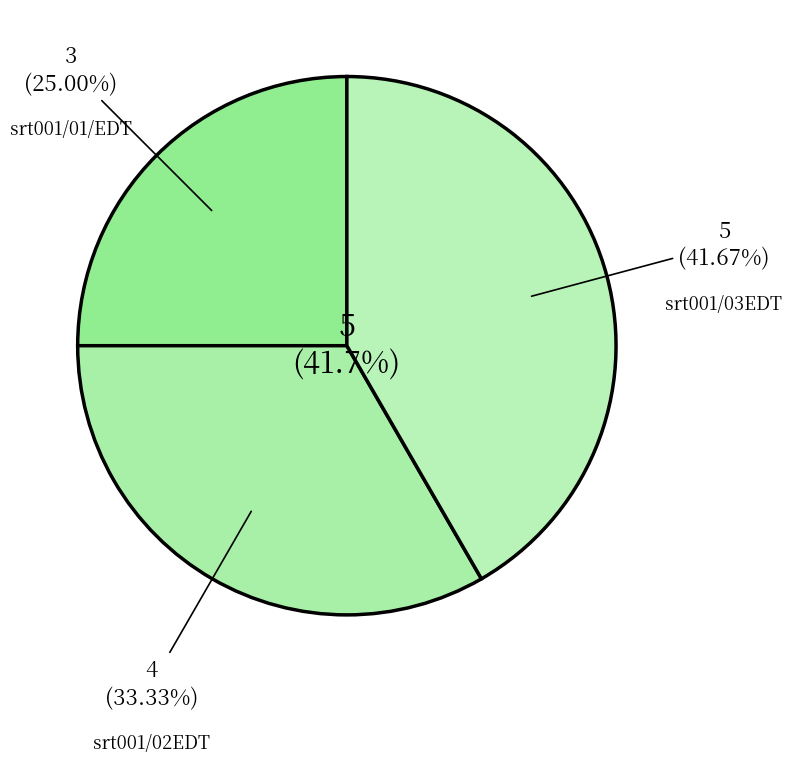

To the nearest percent, what is the average slice percentage?

33%